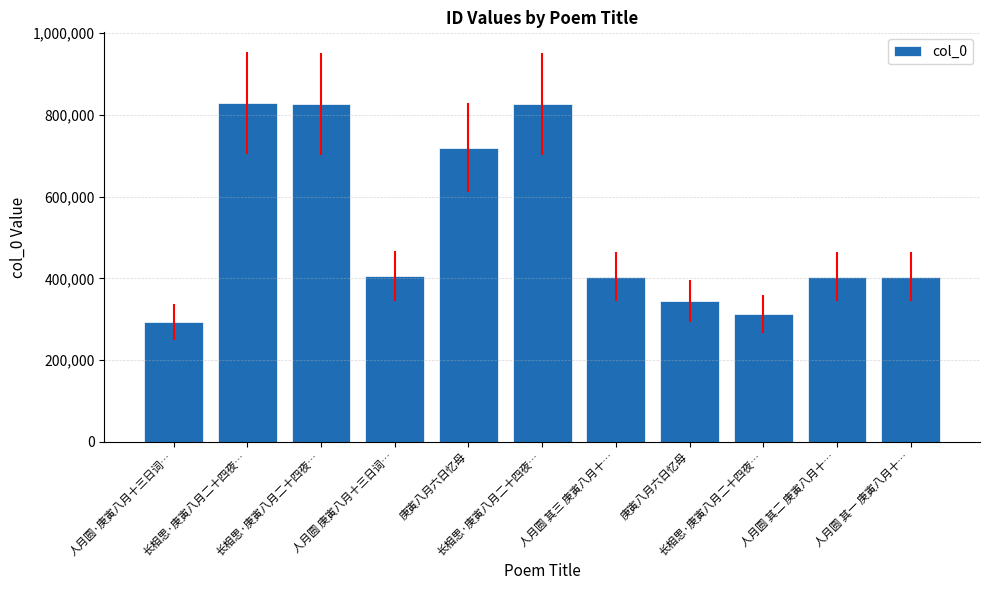

True or false: the data shows 826447 at 长相思·庚寅八月二十四夜….

True